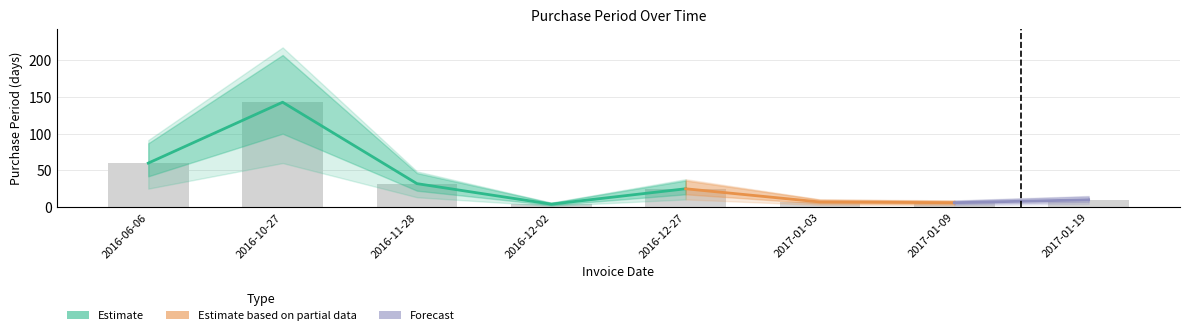

List the labels in order of value, smallest first.

2016-12-02, 2017-01-09, 2017-01-03, 2017-01-19, 2016-12-27, 2016-11-28, 2016-06-06, 2016-10-27